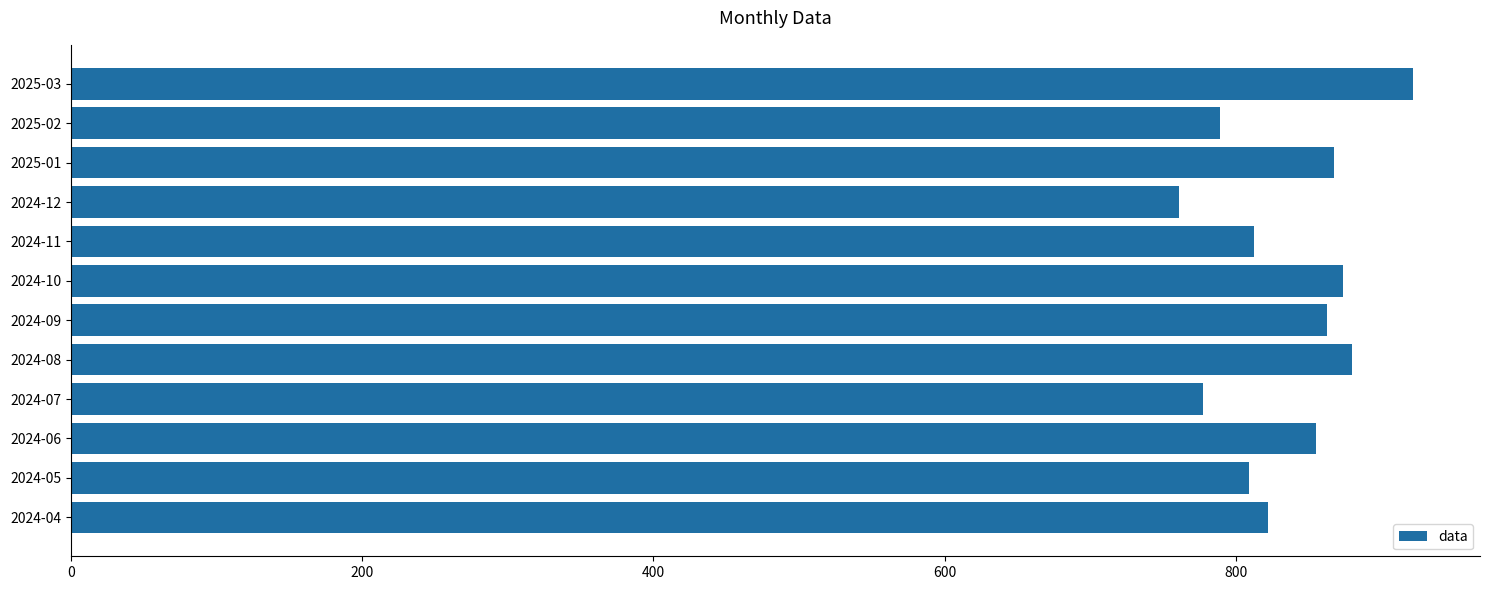

What is the difference between the maximum and minimum values?

160.3